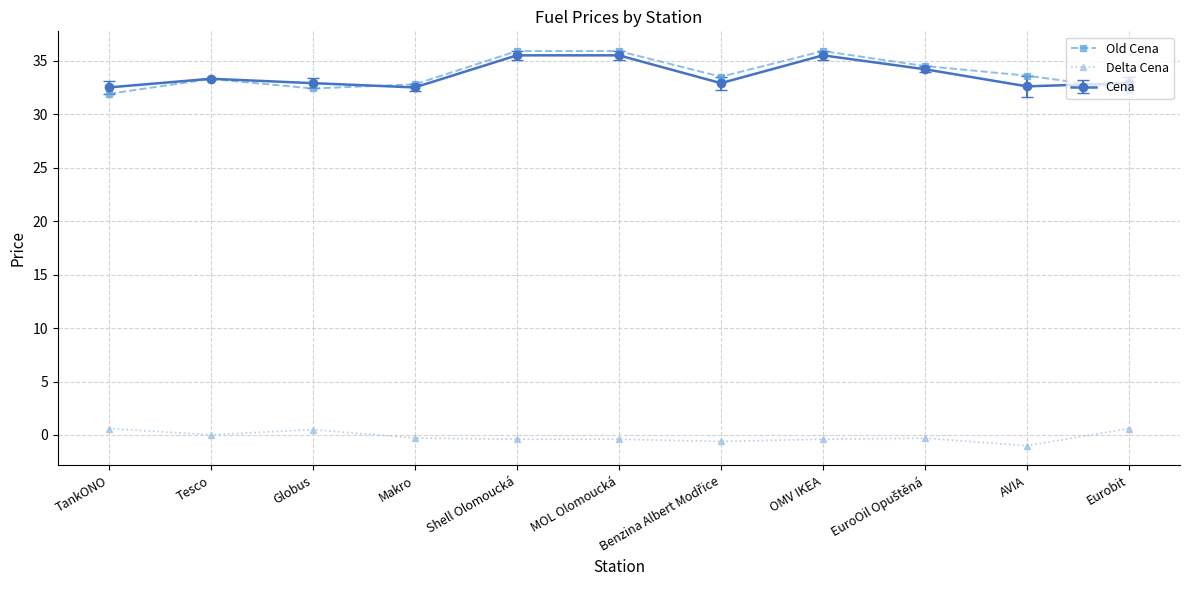

At how many categories does at least one series exceed 3?

11